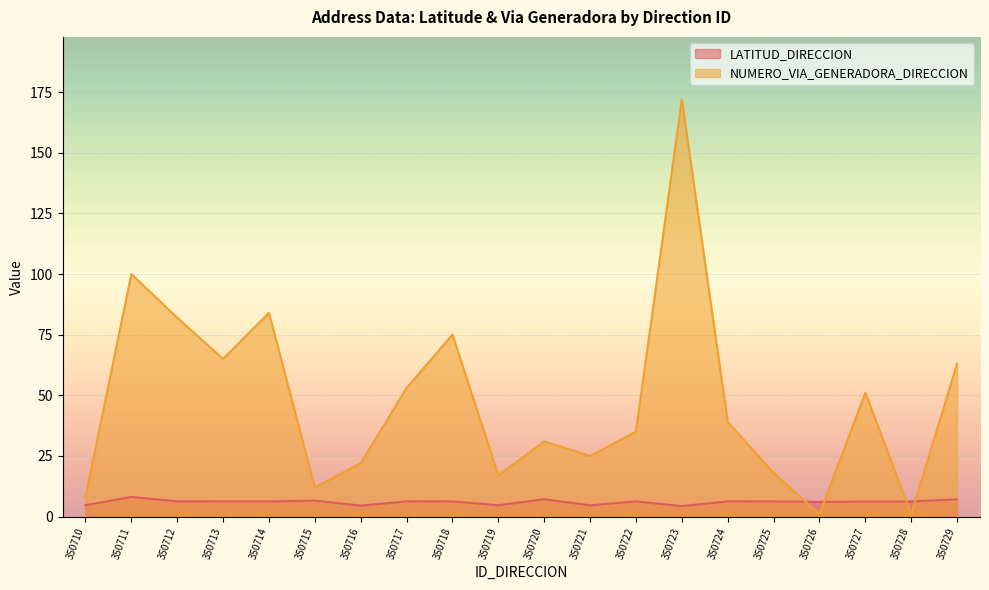

Reading left to right, list all the values displayed in this chart.

LATITUD_DIRECCION: 4.7	8.1	6.3	6.2	6.2	6.6	4.5	6.3	6.2	4.7	7.1	4.6	6.2	4.3	6.2	6.2	6.0	6.2	6.2	7.1
NUMERO_VIA_GENERADORA_DIRECCION: 8.0	100.0	82.0	65.0	84.0	12.0	22.0	53.0	75.0	17.0	31.0	25.0	35.0	172.0	39.0	18.0	1.0	51.0	1.0	63.0